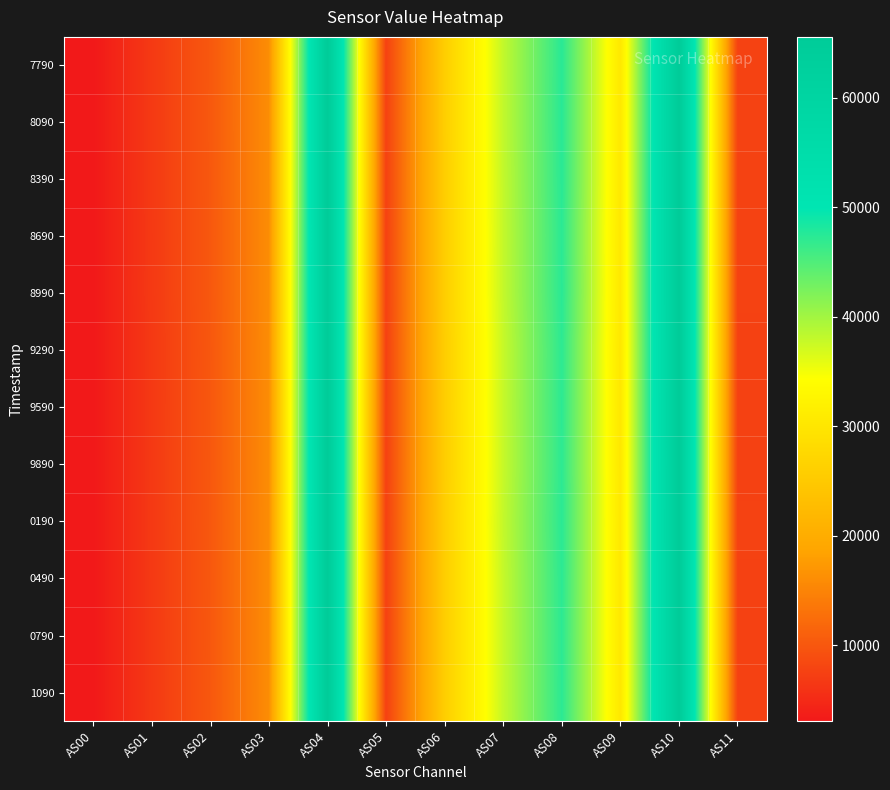

What is the minimum value shown in the chart?

3080